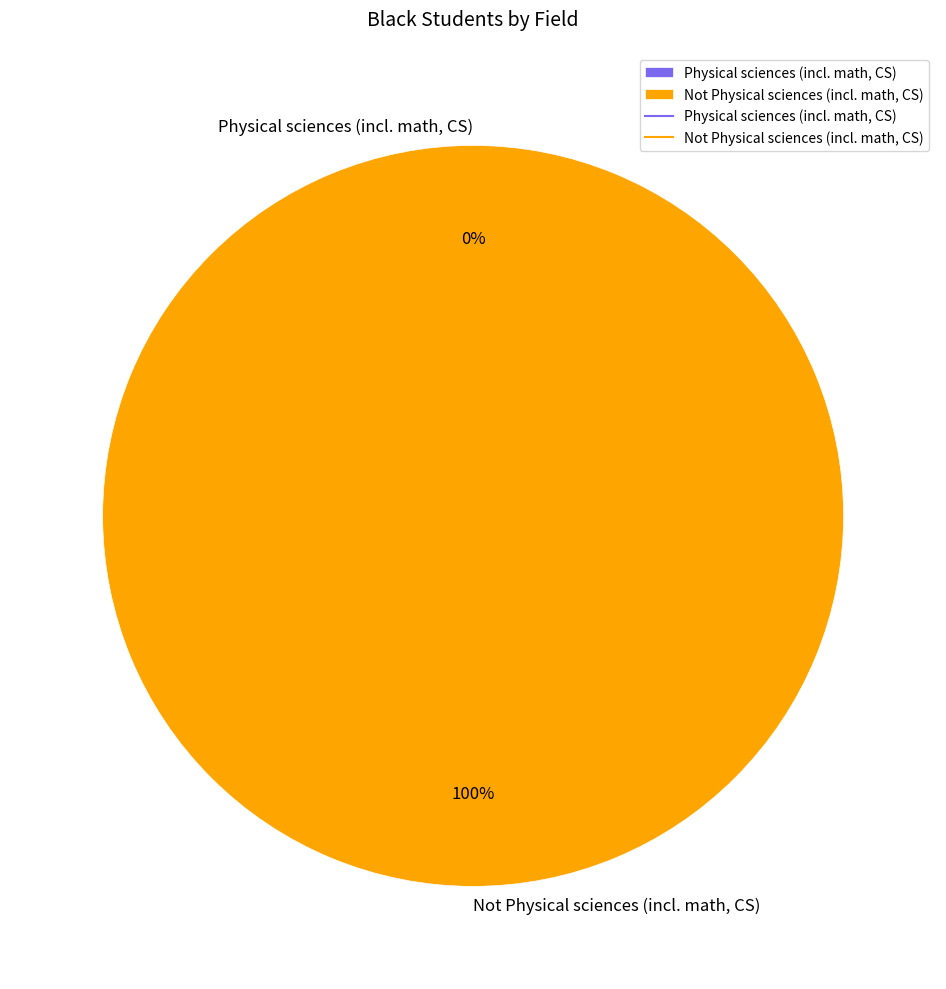

Count the number of slices in the pie.

2